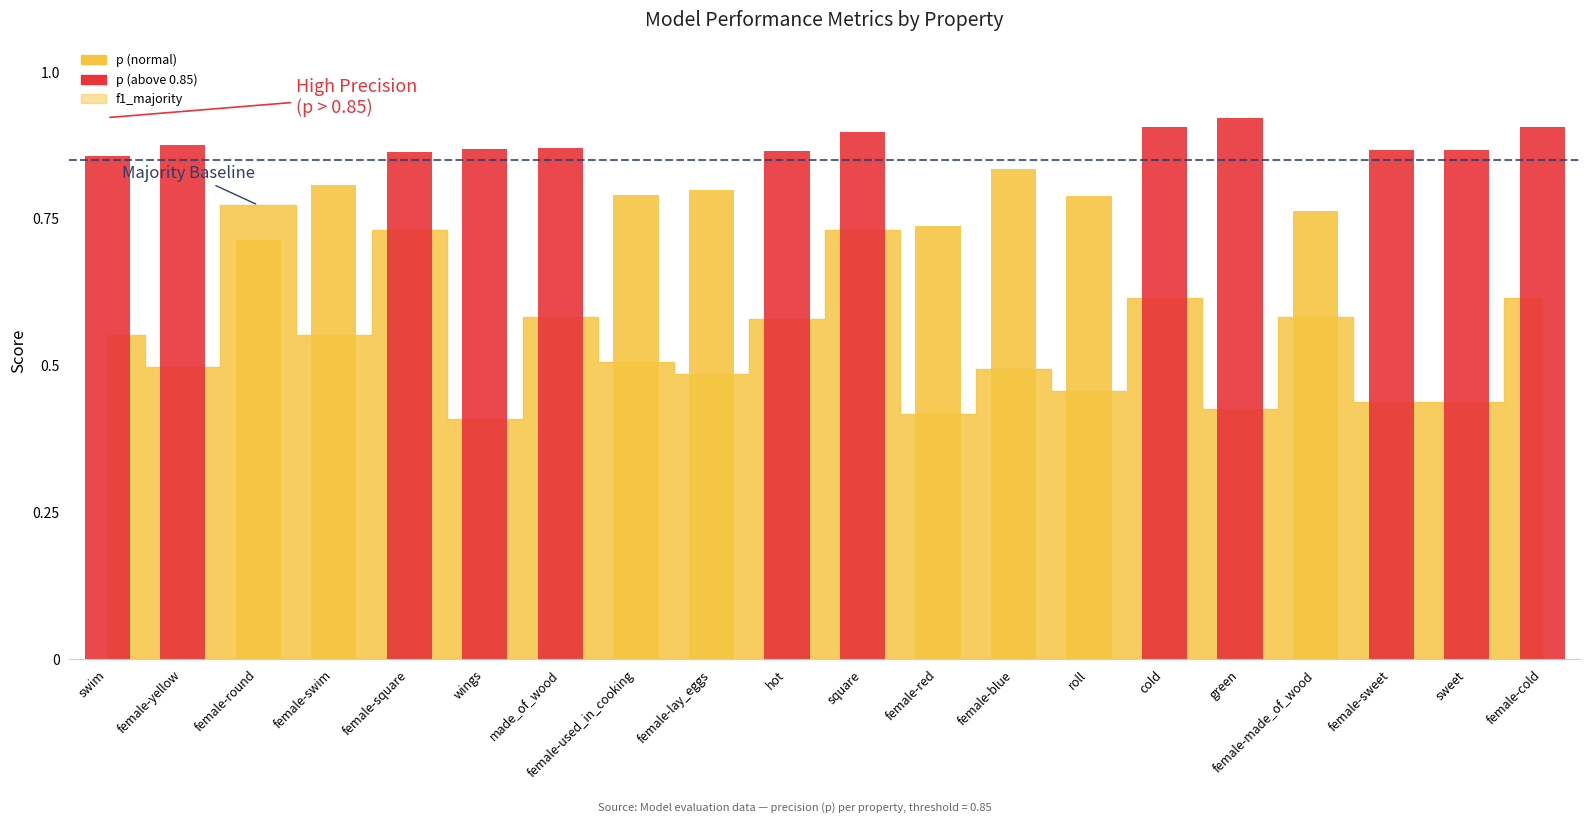

What is the sum of the values at female-square and female-swim?

1.7